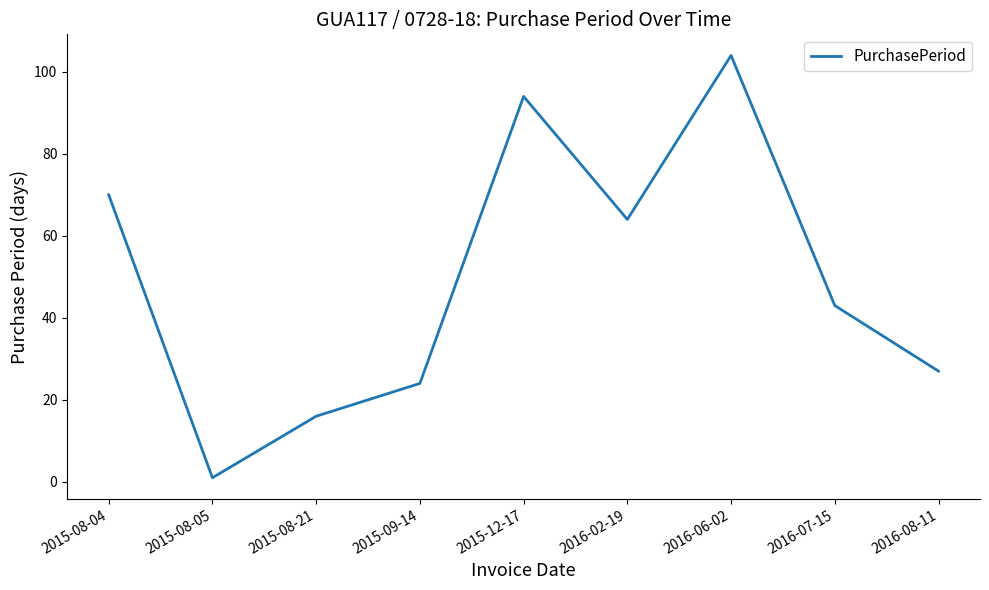

Approximately how many times larger is the value at 2015-09-14 compared to 2016-02-19?

0.4